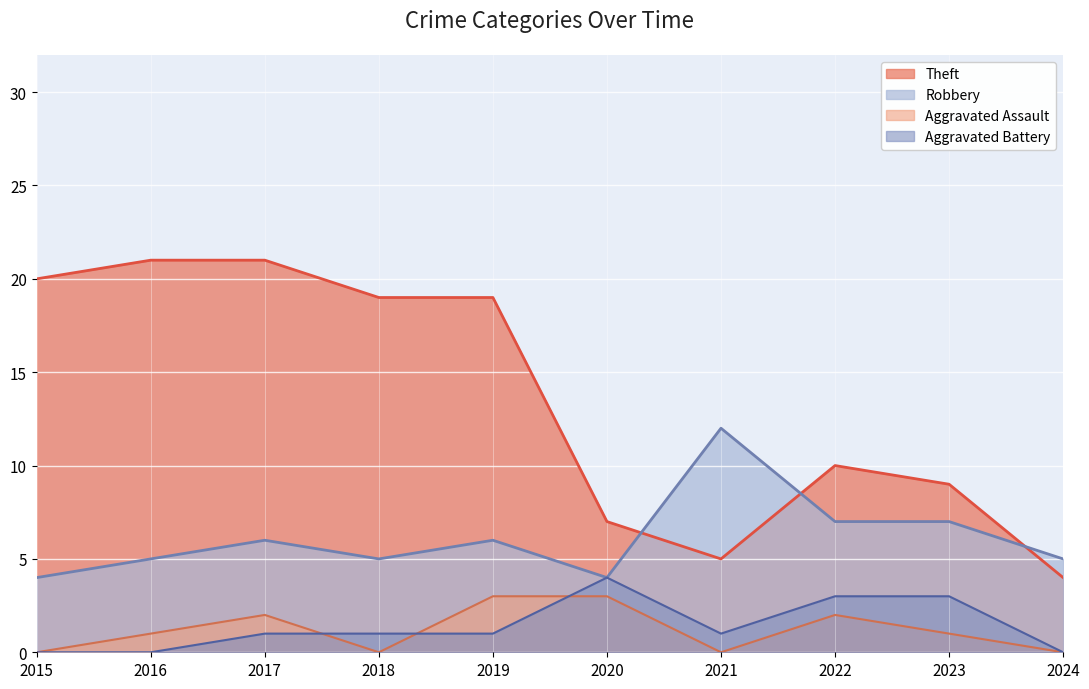

True or false: Robbery and Aggravated Battery intersect in this chart.

False